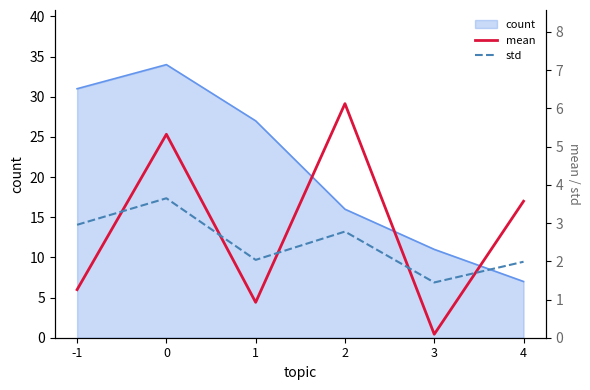

List the labels in order of mean value, largest first.

2, 0, 4, -1, 1, 3